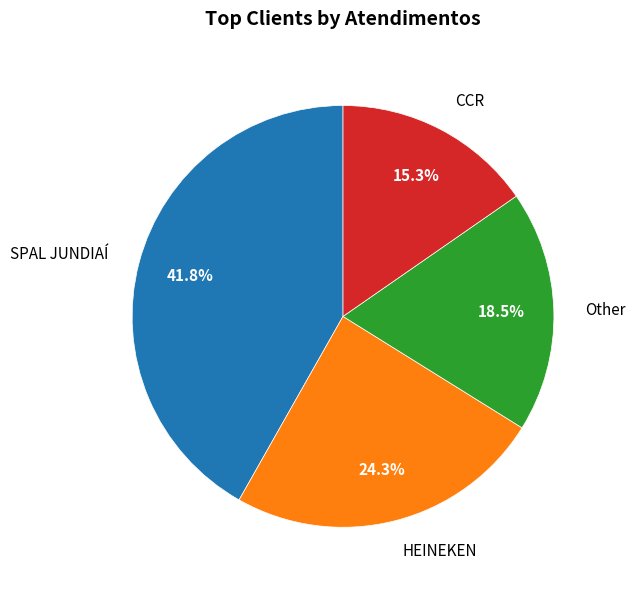

Is there a majority slice in this chart?

No